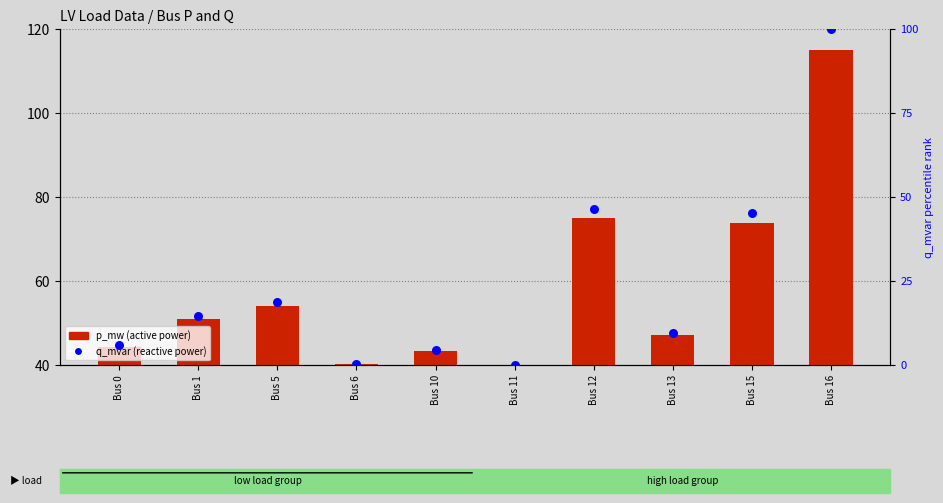

Which series has the largest total across all categories?

p_mw (active power)